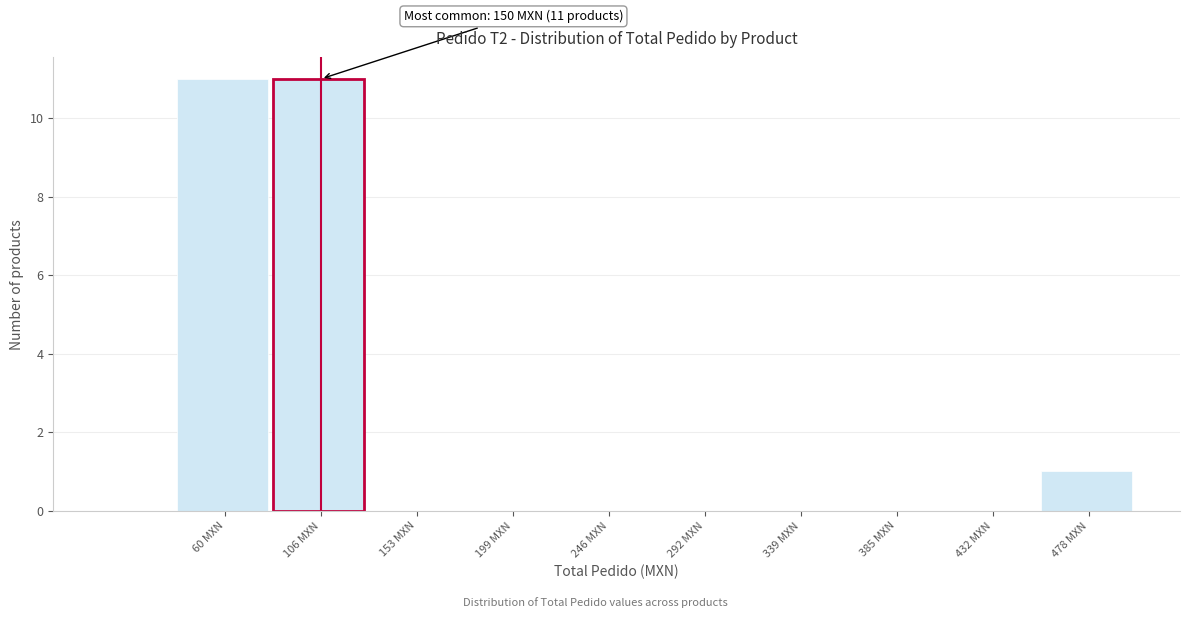

Reading left to right, transcribe all the data shown in this chart.

60 MXN=11	106 MXN=11	153 MXN=0	199 MXN=0	246 MXN=0	292 MXN=0	339 MXN=0	385 MXN=0	432 MXN=0	478 MXN=1